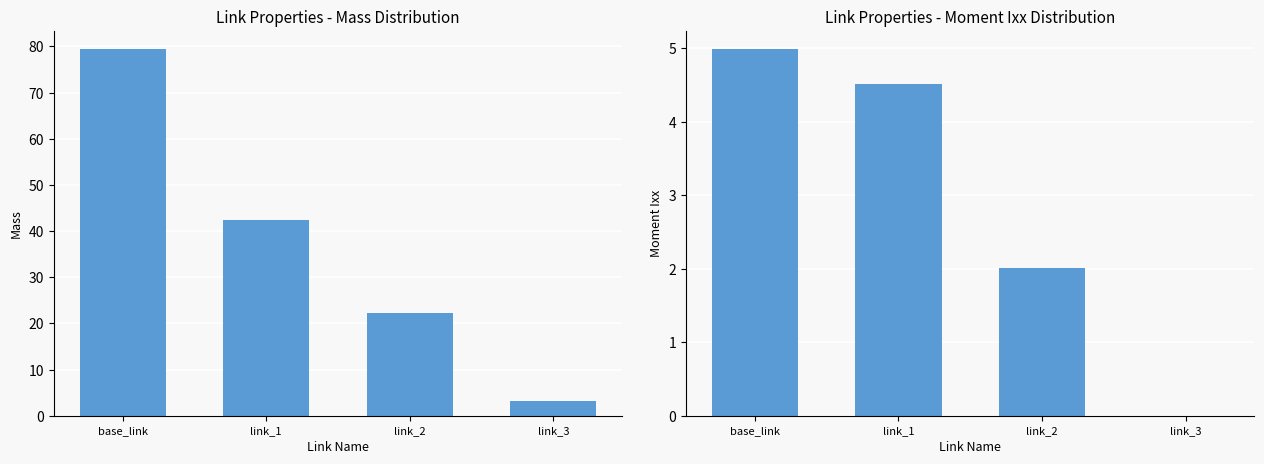

What is the total value across all series at base_link?

84.4